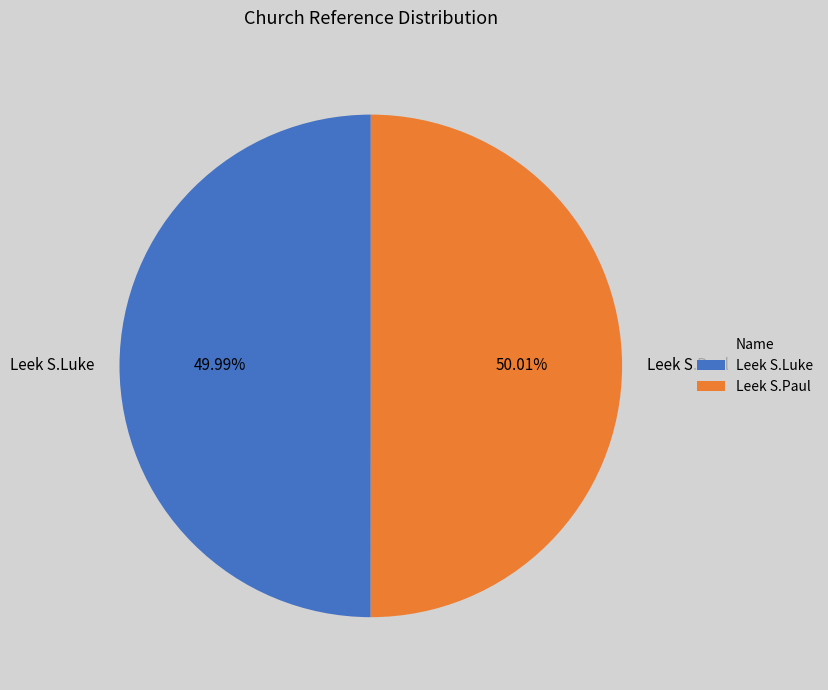

True or false: Leek S.Paul accounts for 50% of the total.

True